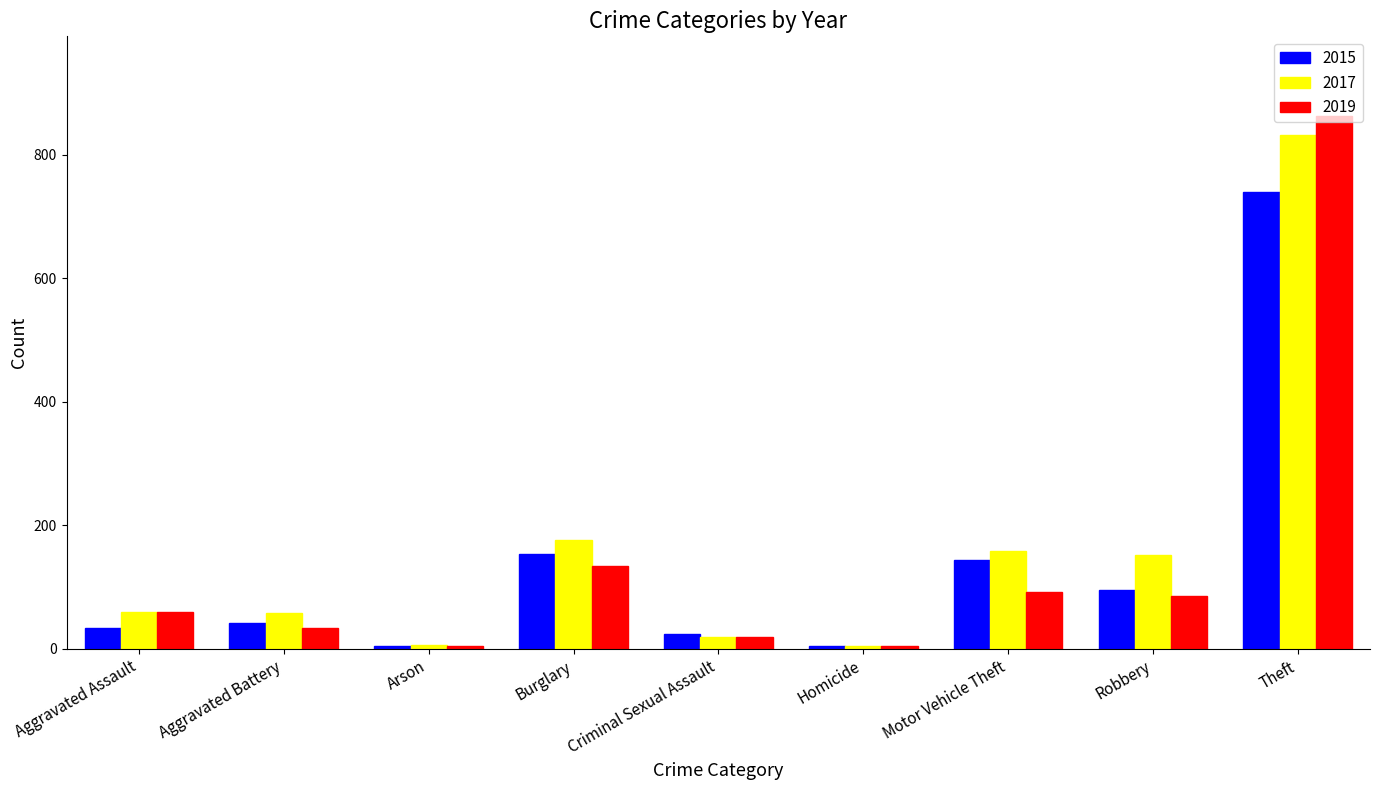

What is the difference between the maximum and minimum values in the 2017 series?

828